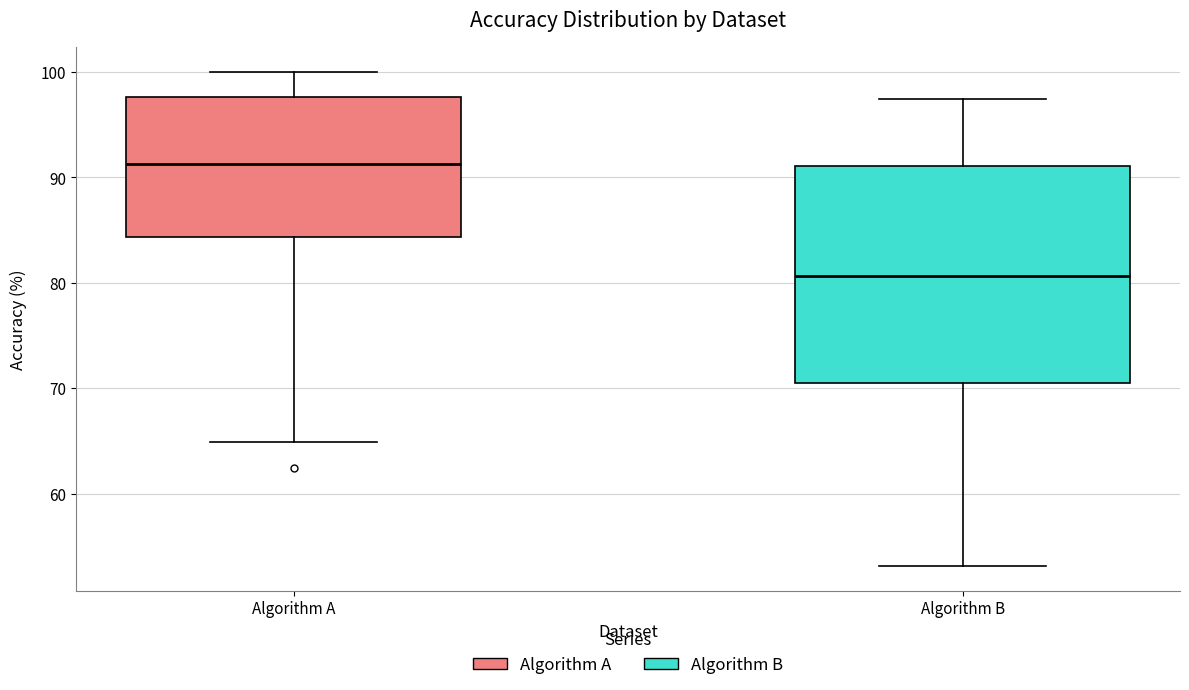

Reading left to right, read every box against the y-axis: the position of its median line, the range the box covers, and the ends of its whiskers. The values are not printed on the chart, so give them approximately, as read against the axis.

Algorithm A: median 91, box 84 to 98, whiskers 65 to 100
Algorithm B: median 81, box 70 to 91, whiskers 53 to 97